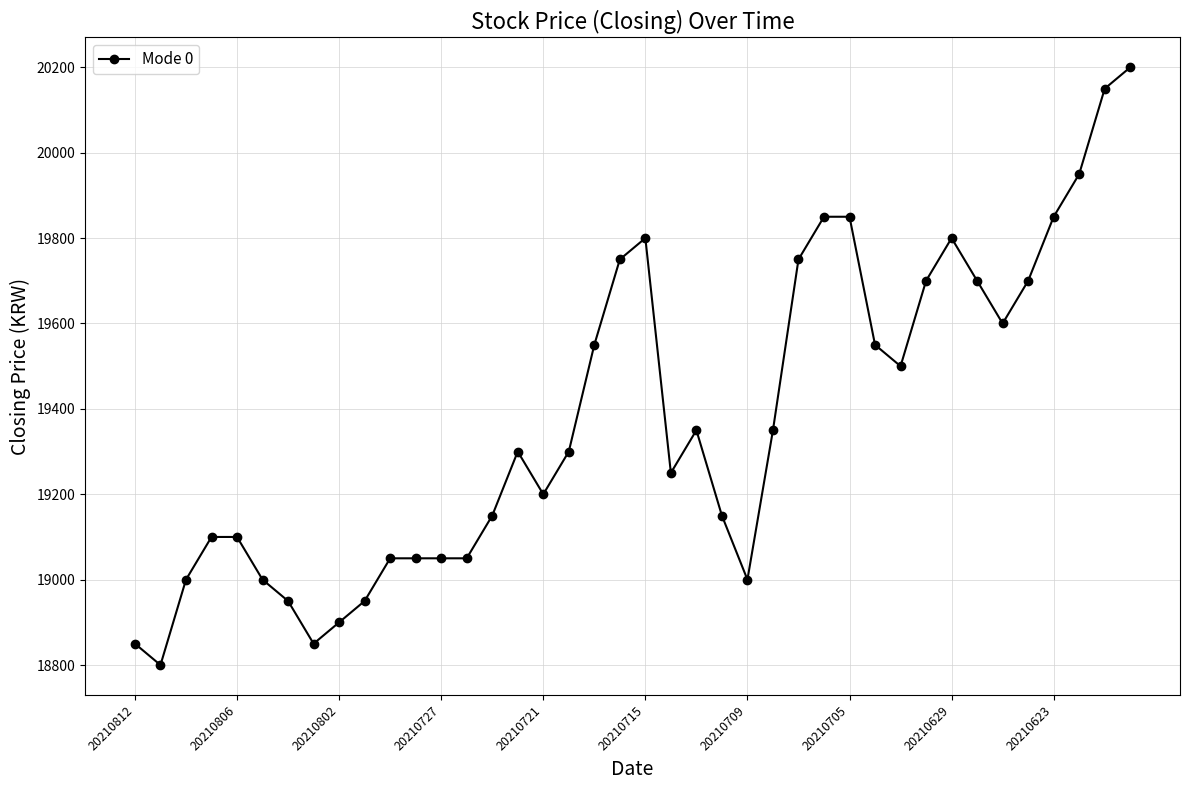

What is the minimum value shown in the chart?

18800